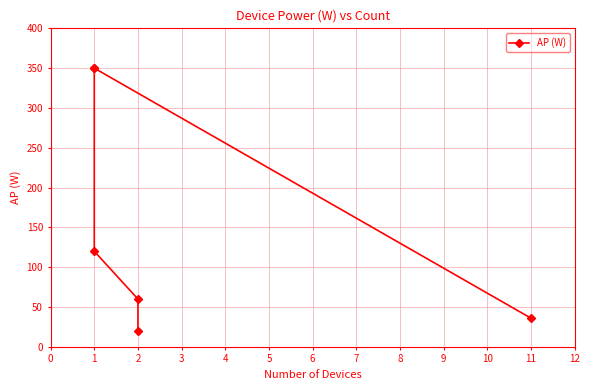

What is the change in value from 0 to 2?

-230